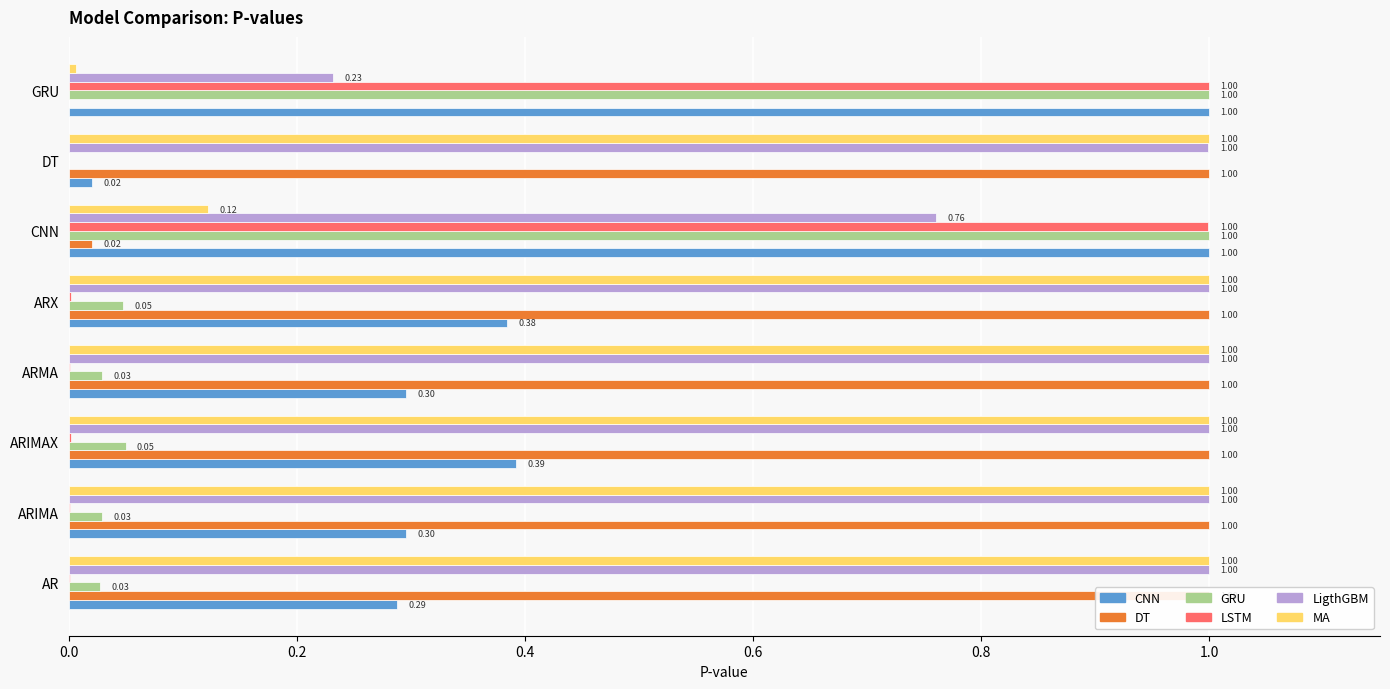

Which series changed the most between AR and CNN?

LSTM